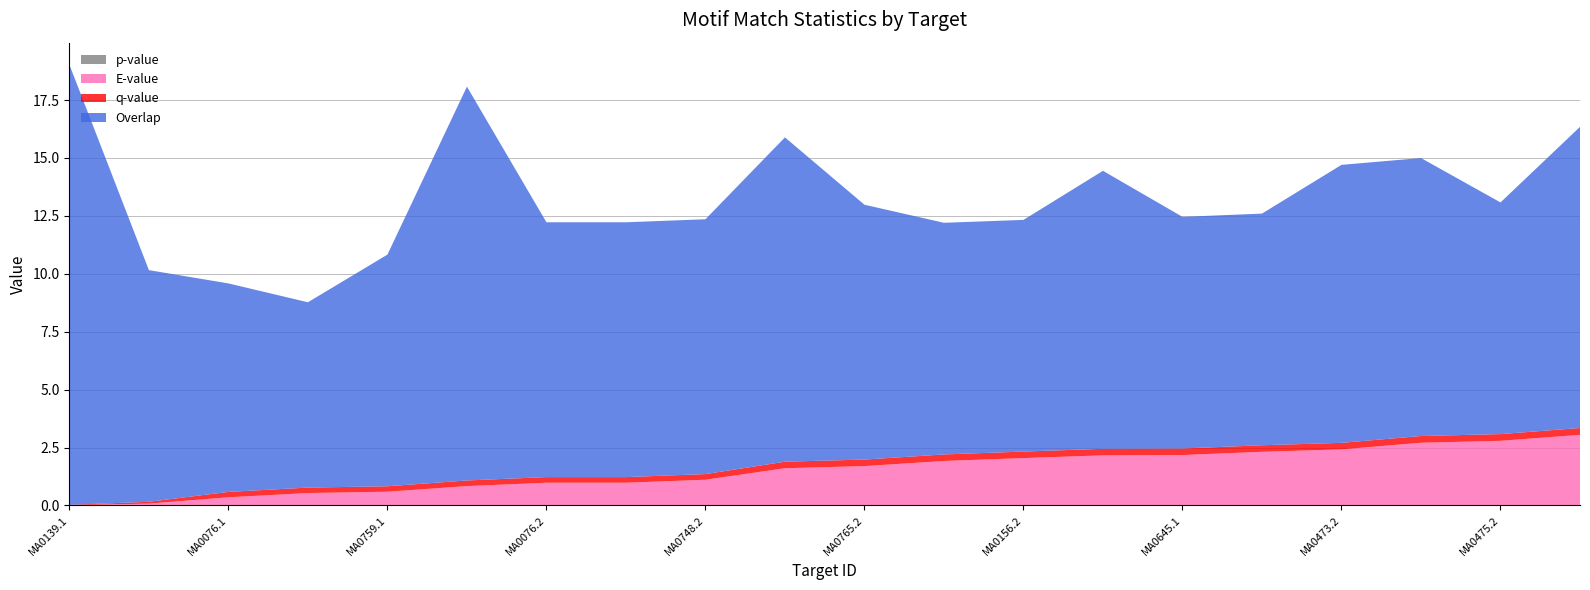

Reading left to right, what are all the values shown in this chart?

p-value: 0.0	0.0	0.0	0.0	0.0	0.0	0.0	0.0	0.0	0.0	0.0	0.0	0.0	0.0	0.0	0.0	0.0	0.0	0.0	0.0
E-value: 0.0	0.1	0.4	0.5	0.6	0.8	1.0	1.0	1.1	1.6	1.7	1.9	2.0	2.2	2.2	2.3	2.4	2.7	2.8	3.0
q-value: 0.0	0.1	0.2	0.2	0.2	0.2	0.2	0.2	0.2	0.3	0.3	0.3	0.3	0.3	0.3	0.3	0.3	0.3	0.3	0.3
Overlap: 19.0	10.0	9.0	8.0	10.0	17.0	11.0	11.0	11.0	14.0	11.0	10.0	10.0	12.0	10.0	10.0	12.0	12.0	10.0	13.0